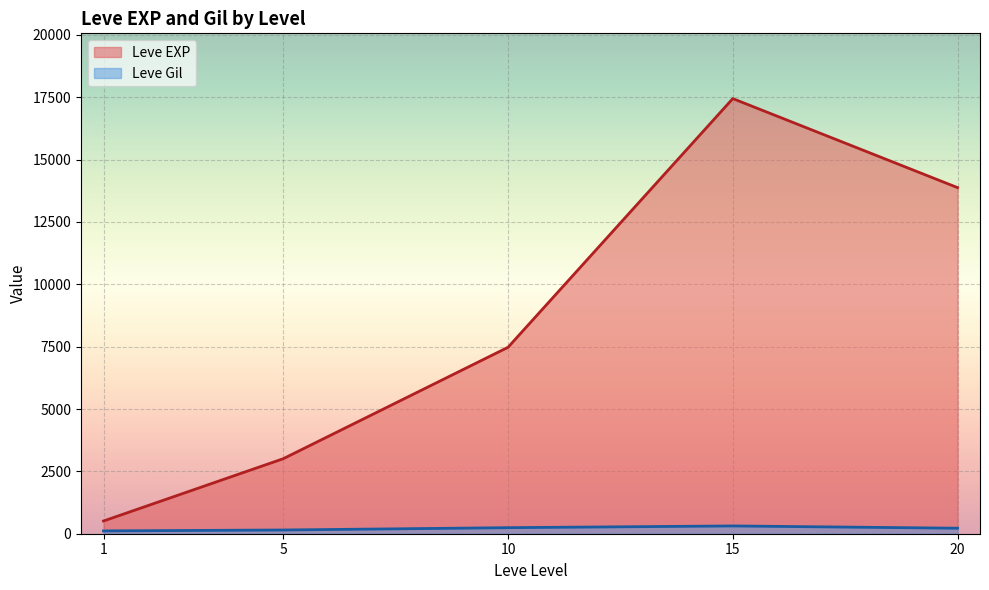

What is the difference between the maximum and second lowest values in the Leve EXP series?

14436.7